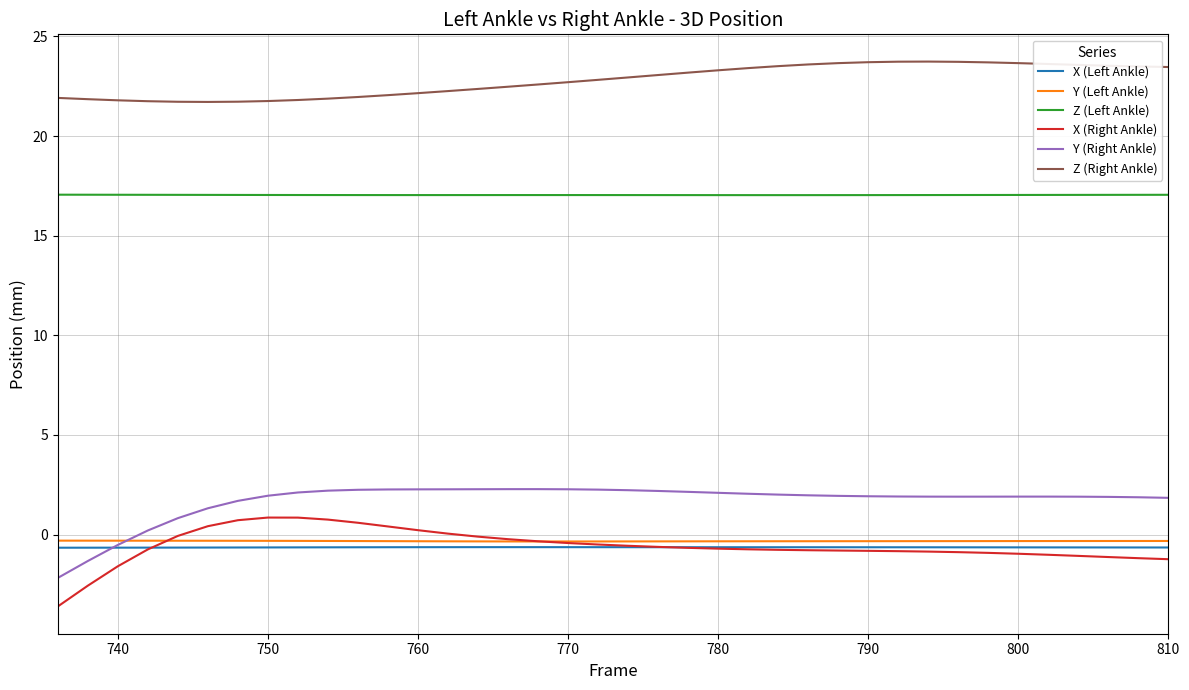

What is the difference between the maximum and minimum values in the Y (Right Ankle) series?

4.5